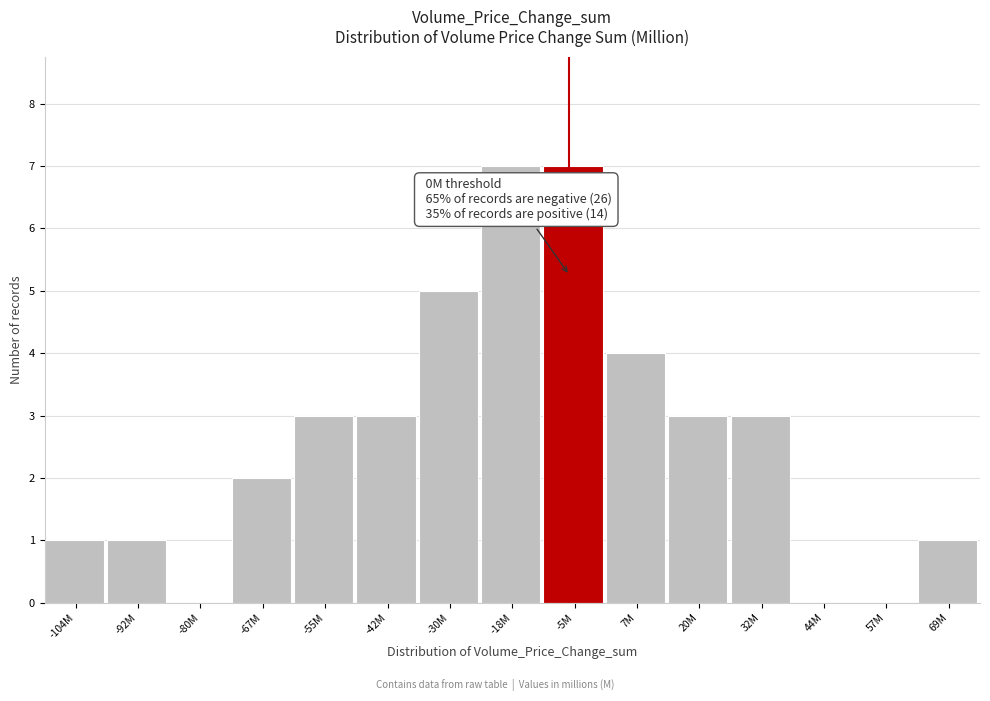

Reading left to right, transcribe all the data shown in this chart.

-104M=1	-92M=1	-80M=0	-67M=2	-55M=3	-42M=3	-30M=5	-18M=7	-5M=7	7M=4	20M=3	32M=3	44M=0	57M=0	69M=1